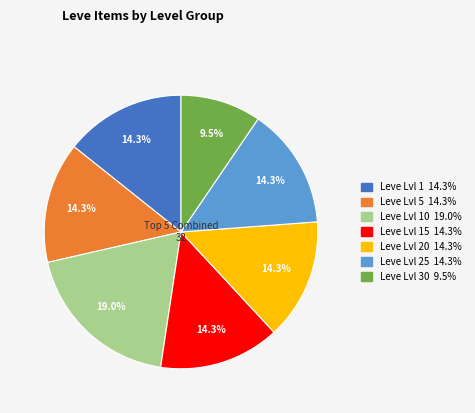

Is there a majority slice in this chart?

No